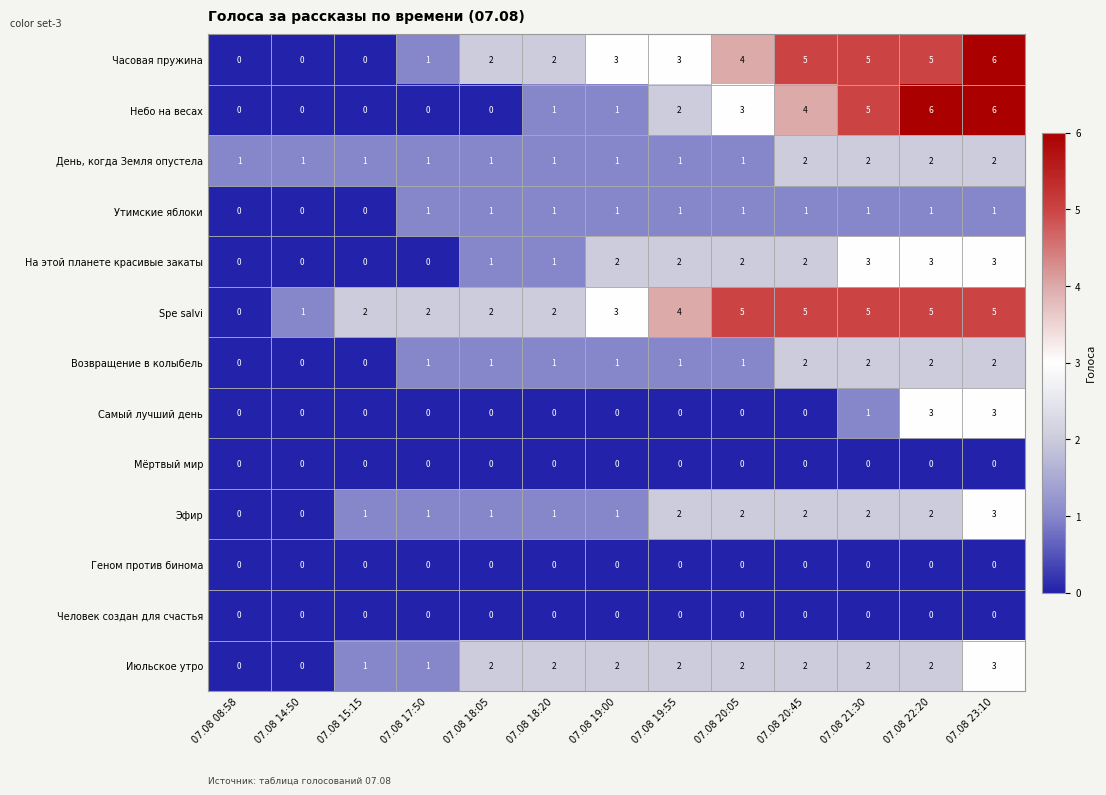

What is the sum of the Часовая пружина values at 07.08 23:10 and 07.08 18:05?

8